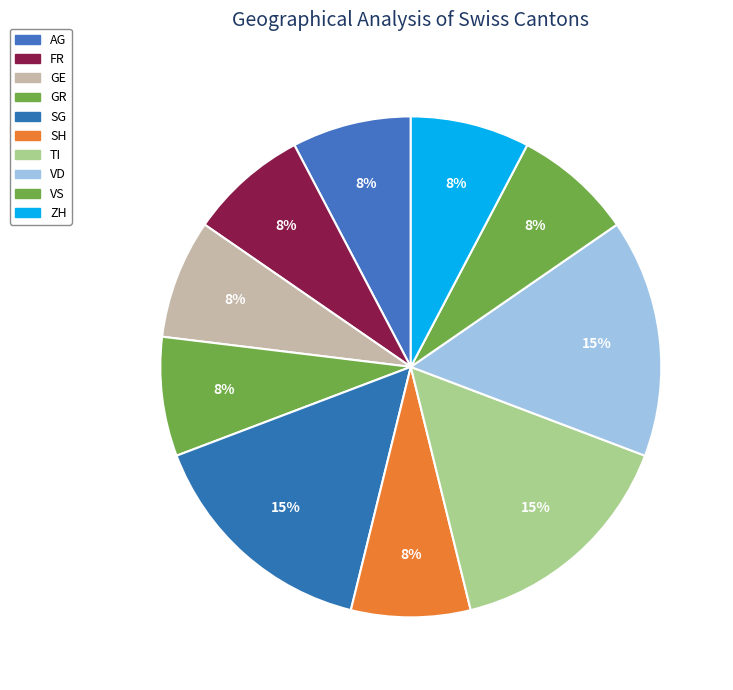

What is the largest slice in the pie chart?

TI